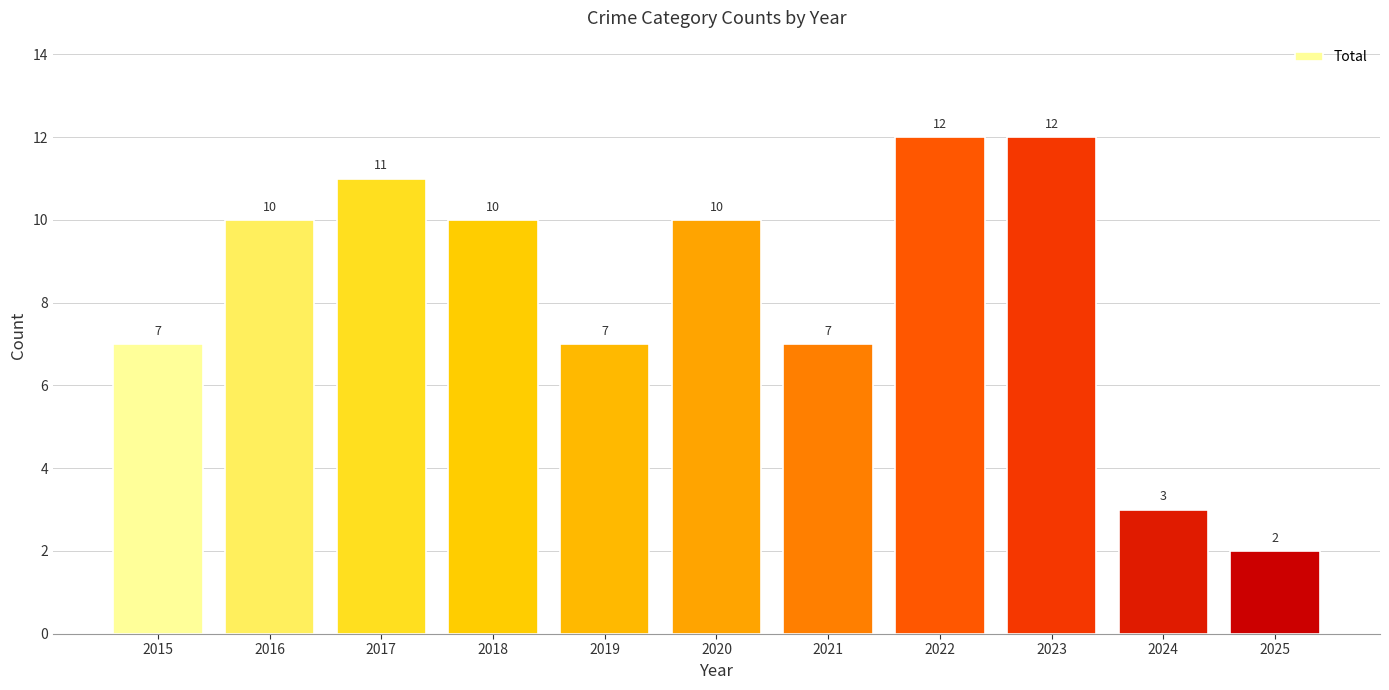

What is the value of the 5th bar from the left?

7